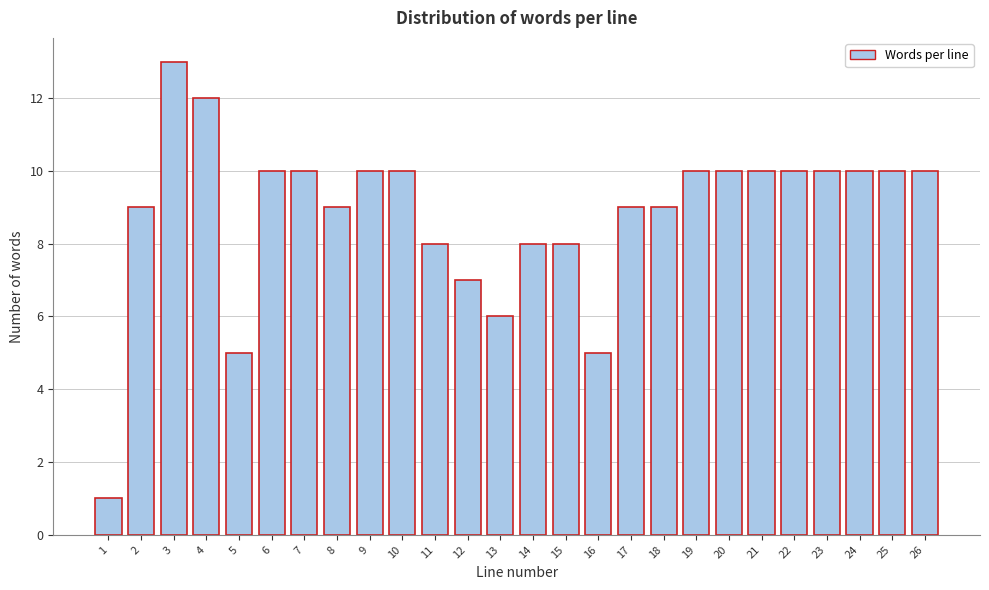

Reading left to right, list all the values displayed in this chart.

1	9	13	12	5	10	10	9	10	10	8	7	6	8	8	5	9	9	10	10	10	10	10	10	10	10